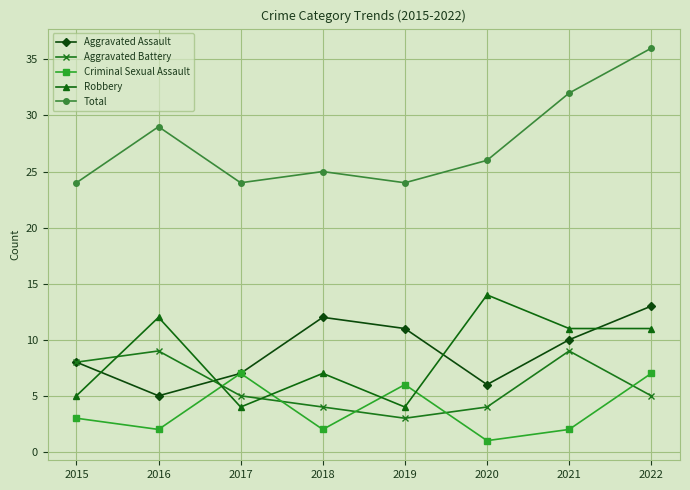

At 2019, list the series in order from smallest to largest.

Aggravated Battery, Robbery, Criminal Sexual Assault, Aggravated Assault, Total